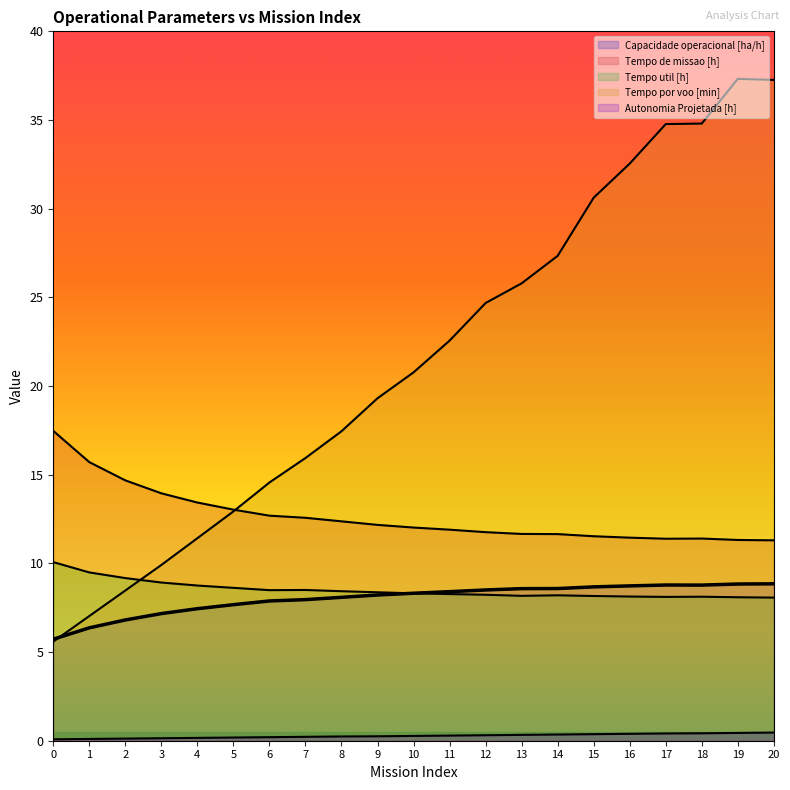

What is the spread (max minus min) of values at 5?

12.8